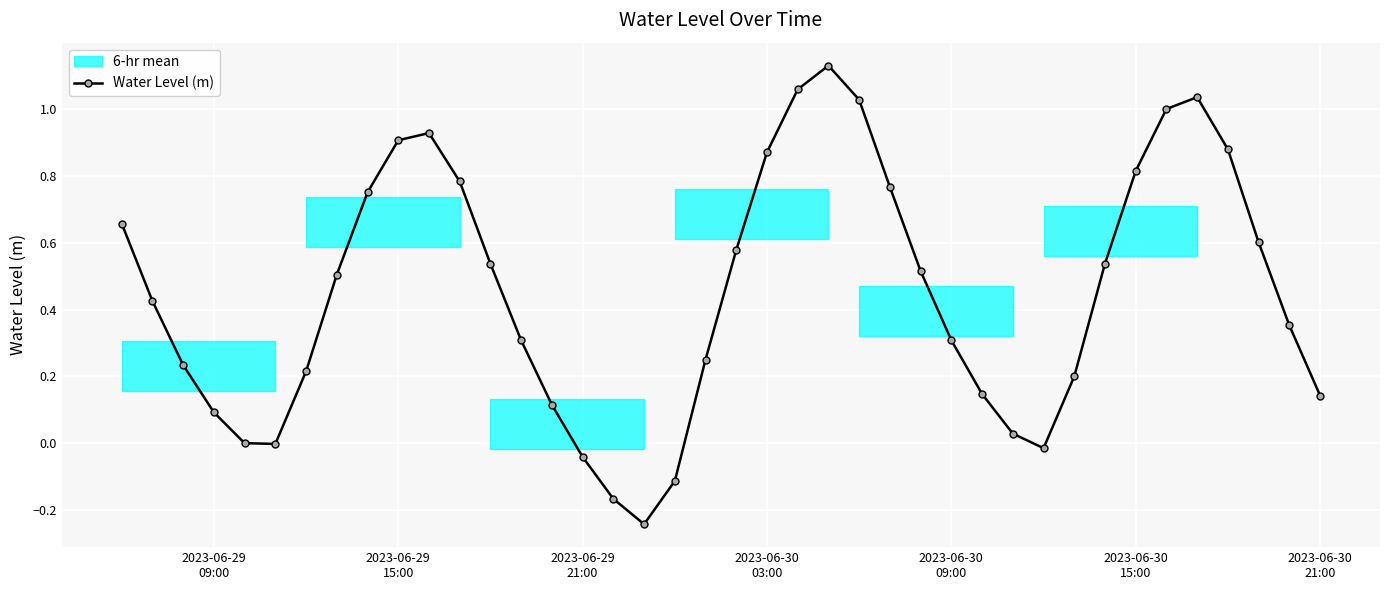

What is the difference between the maximum and minimum values?

1.4